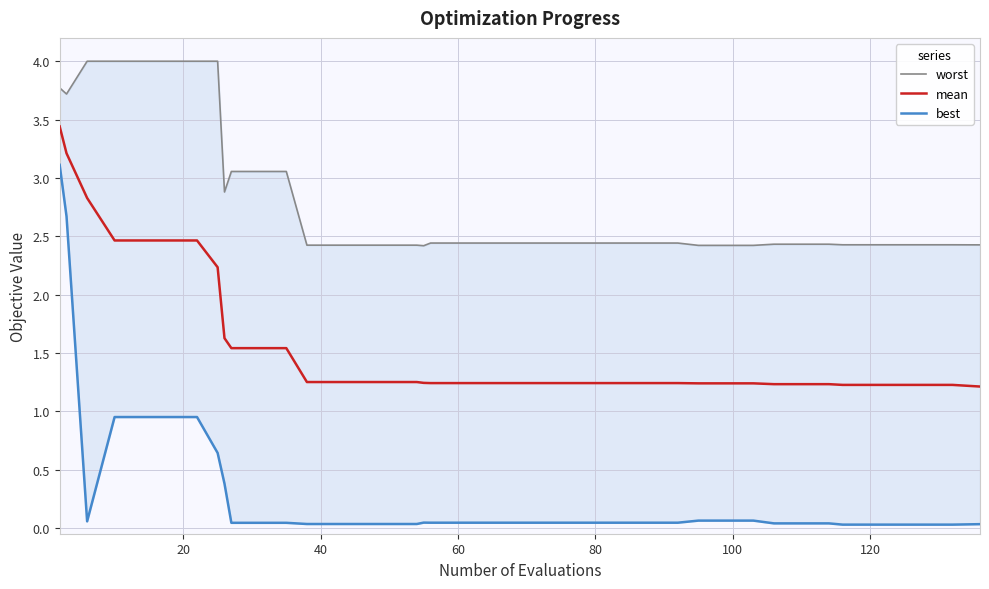

Reading left to right, list all the values displayed in this chart.

worst: 3.8	3.7	4.0	4.0	4.0	4.0	4.0	4.0	2.9	3.1	3.1	3.1	2.4	2.4	2.4	2.4	2.4	2.4	2.4	2.4	2.4	2.4	2.4	2.4	2.4	2.4	2.4	2.4	2.4	2.4	2.4	2.4	2.4	2.4	2.4	2.4	2.4	2.4	2.4	2.4
mean: 3.4	3.2	2.8	2.5	2.5	2.5	2.5	2.2	1.6	1.5	1.5	1.5	1.3	1.3	1.3	1.3	1.3	1.2	1.2	1.2	1.2	1.2	1.2	1.2	1.2	1.2	1.2	1.2	1.2	1.2	1.2	1.2	1.2	1.2	1.2	1.2	1.2	1.2	1.2	1.2
best: 3.1	2.7	0.1	1.0	1.0	1.0	1.0	0.6	0.4	0.0	0.0	0.0	0.0	0.0	0.0	0.0	0.0	0.0	0.0	0.0	0.0	0.0	0.0	0.0	0.0	0.0	0.0	0.0	0.1	0.1	0.1	0.0	0.0	0.0	0.0	0.0	0.0	0.0	0.0	0.0